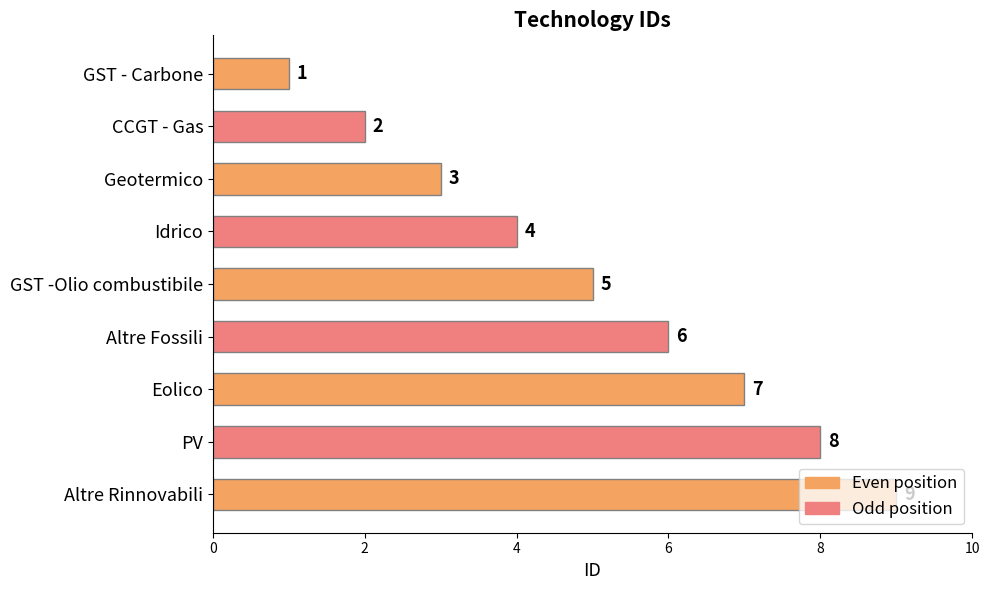

What is the label of the 9th bar from the top?

Altre Rinnovabili